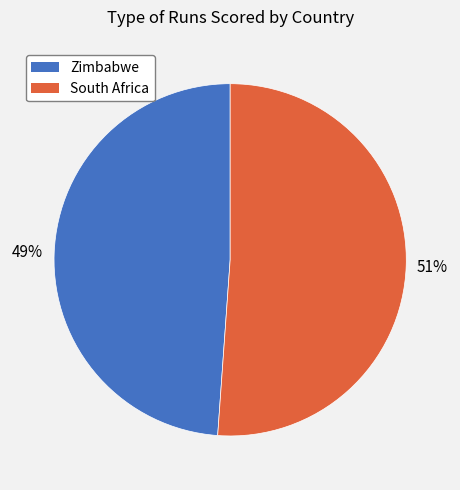

Between Zimbabwe and South Africa, which is larger?

South Africa